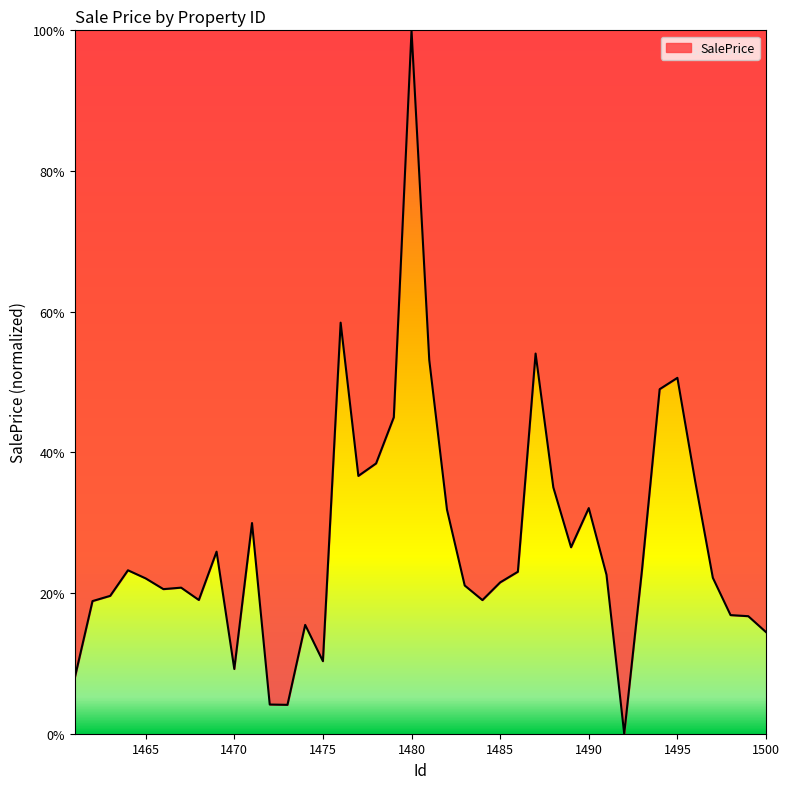

What is the difference between the maximum and minimum values?

100.0